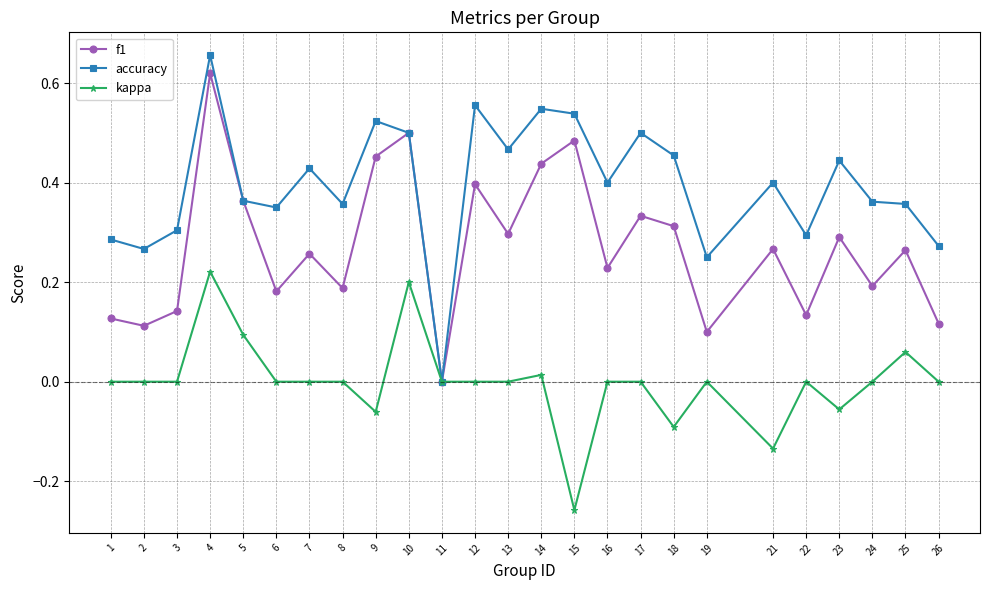

True or false: accuracy has more than 1 interior local peaks.

True